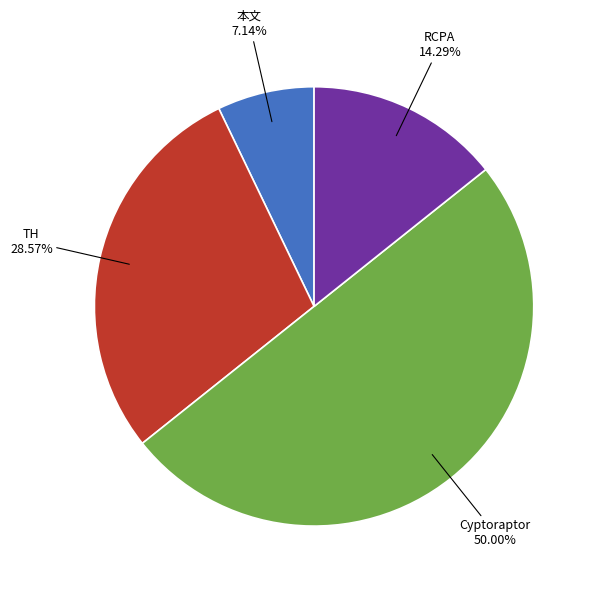

How many slices are in this pie chart?

4